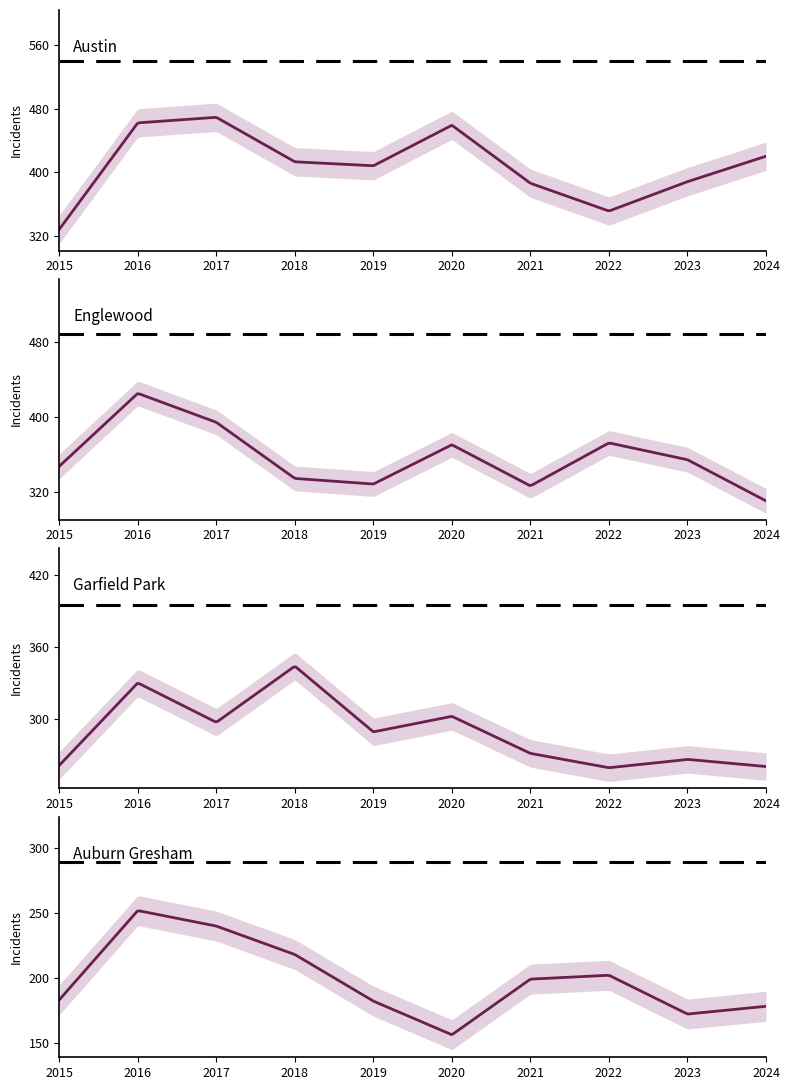

Between 2015 and 2019, which series saw the biggest shift?

Austin